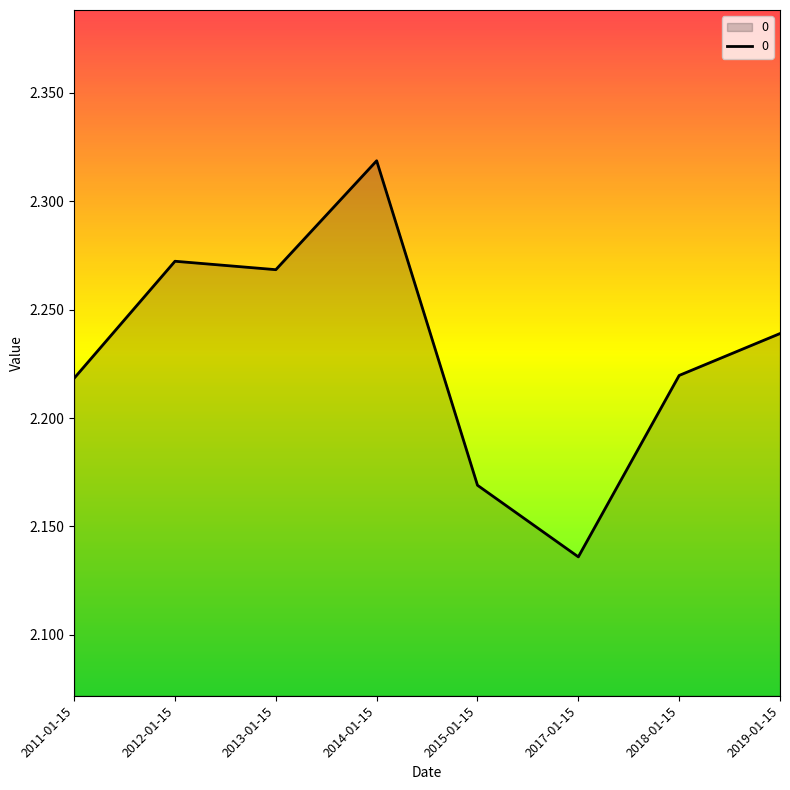

At which category does the data reach its first local peak?

2012-01-15